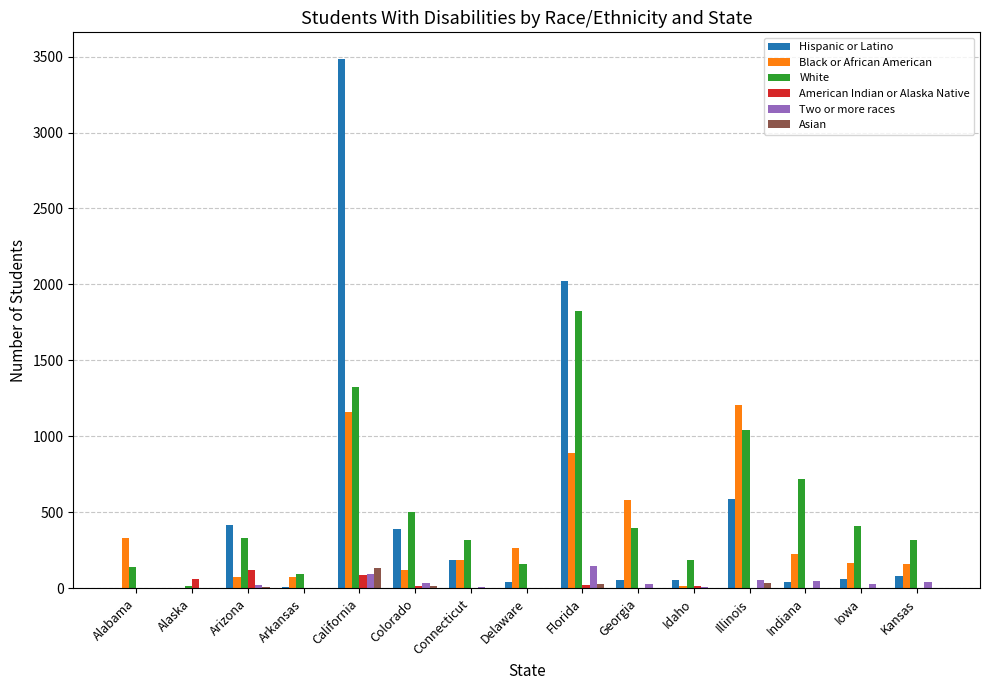

Which series changed the most between Florida and Georgia?

Hispanic or Latino